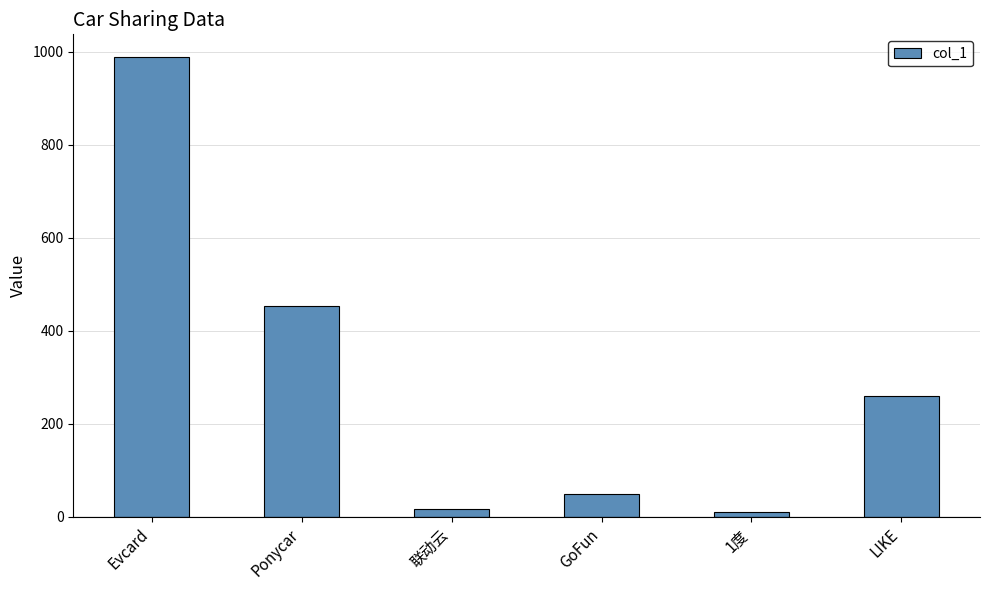

What is the label of the 3rd bar from the right?

GoFun